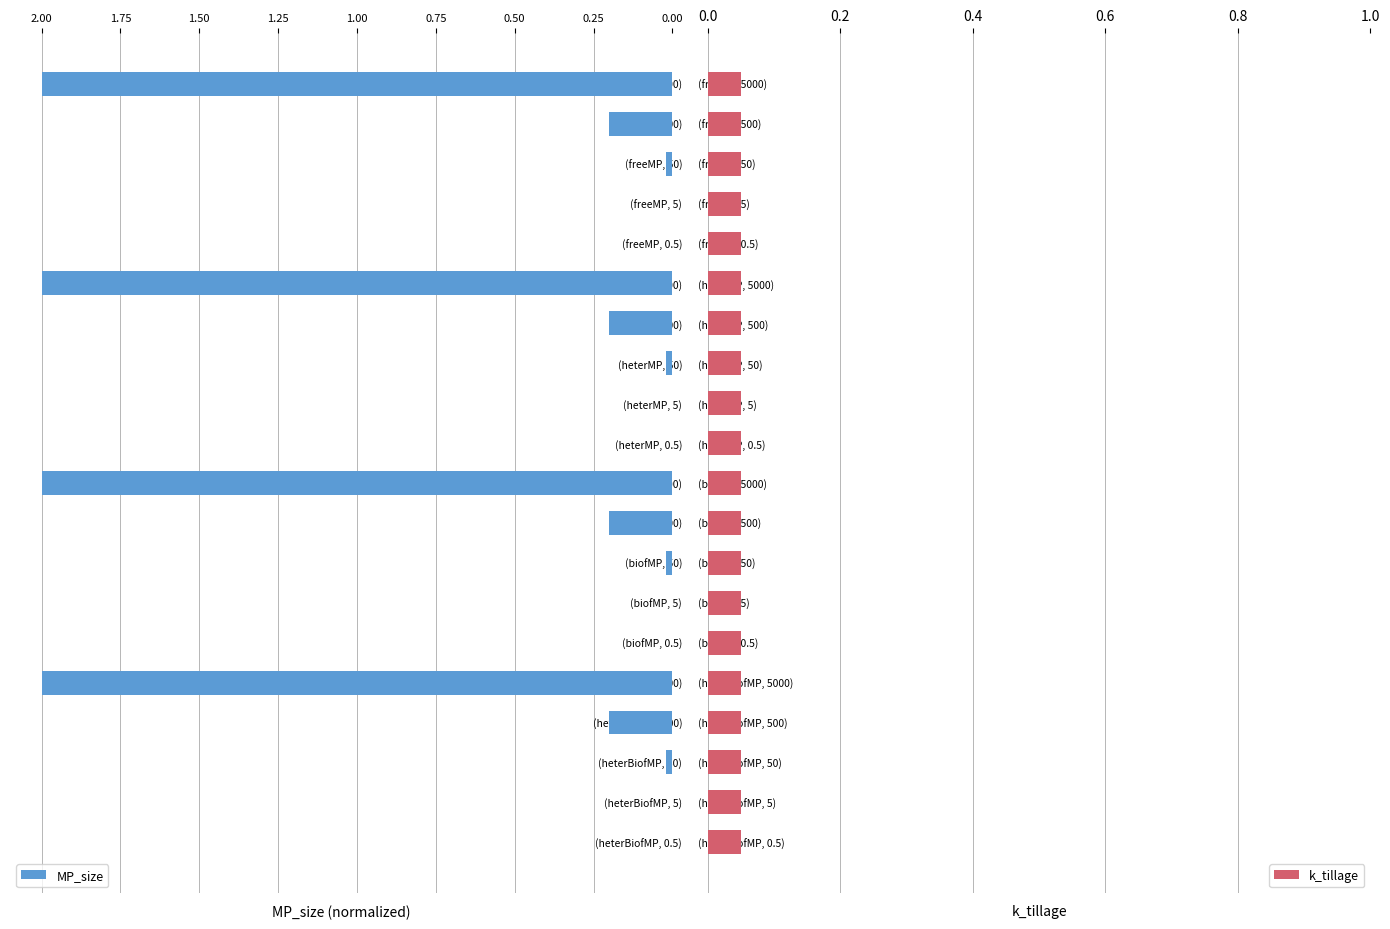

Which has a higher value, 12 or 9?

9